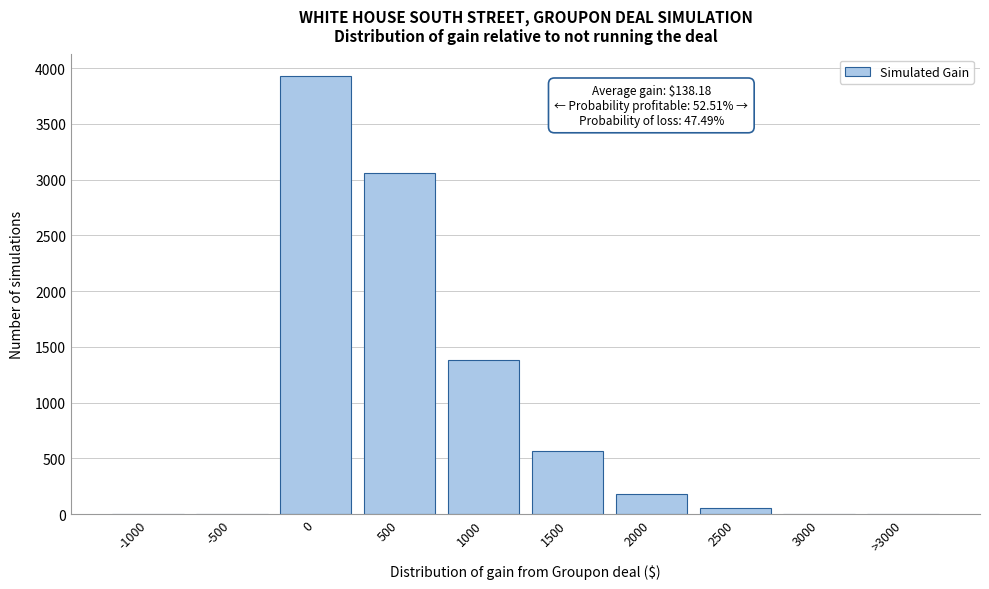

True or false: the data shows 310 at 2000.

False